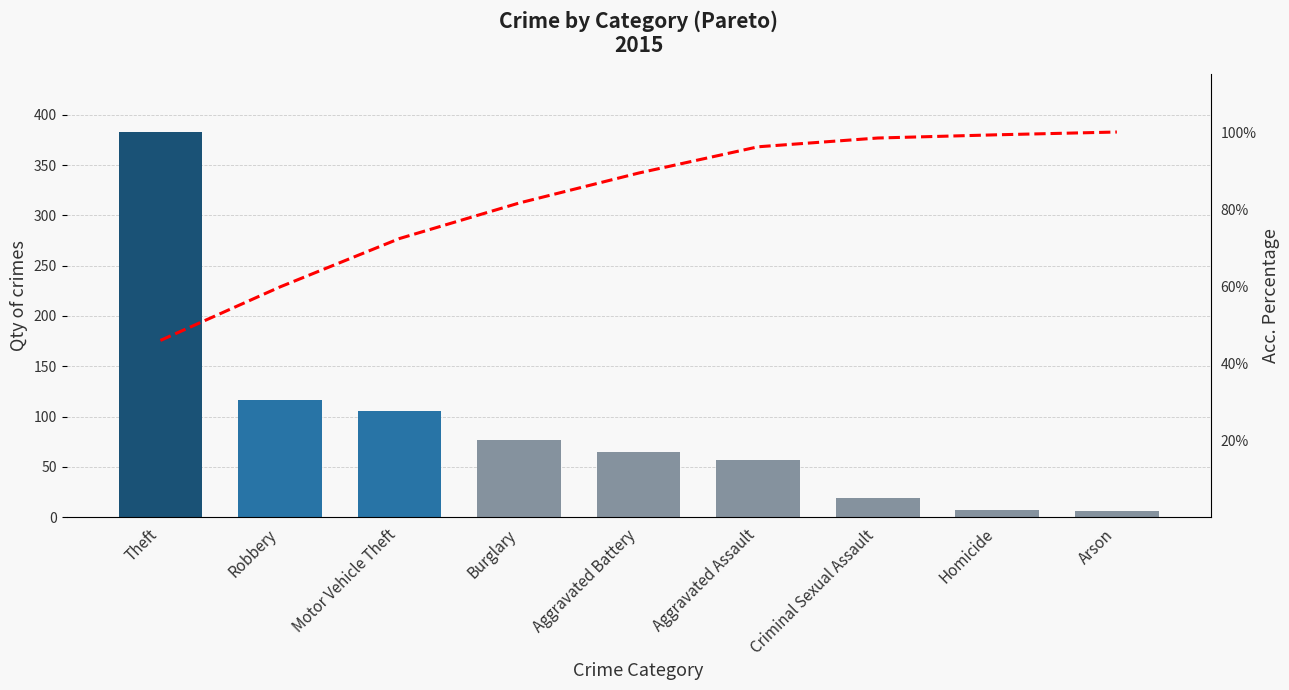

What is the total value across all series at Arson?

106.0